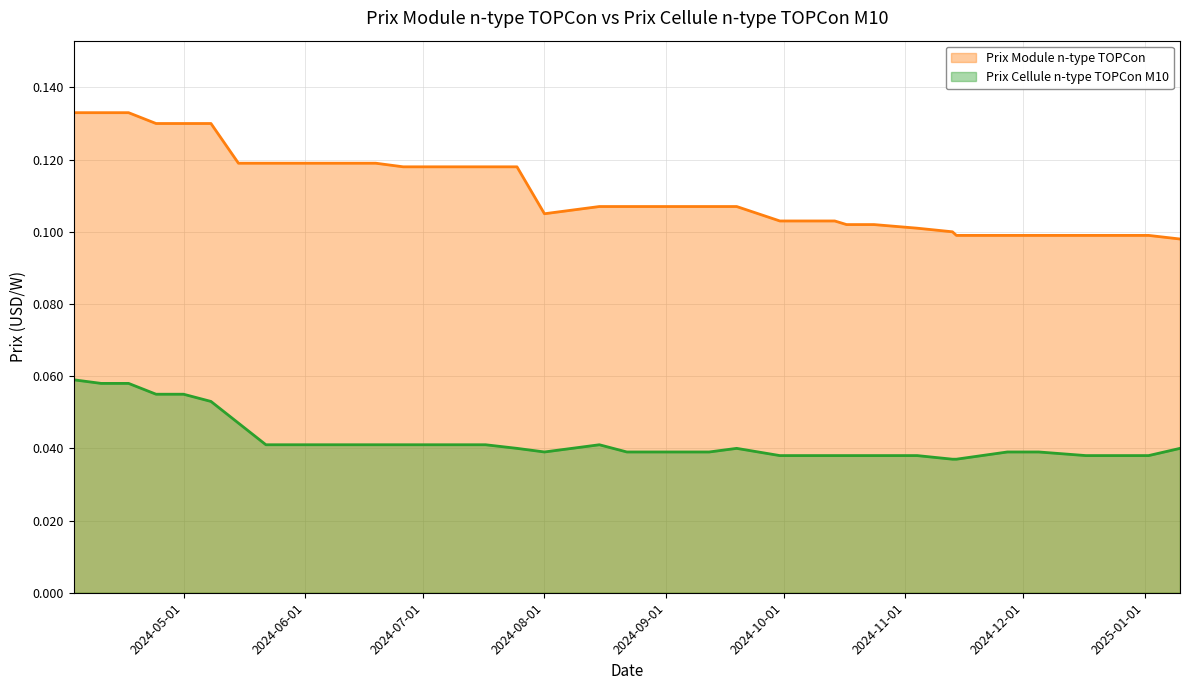

Rank the series at 2024-05-01 from highest to lowest value.

Prix Module n-type TOPCon, Prix Cellule n-type TOPCon M10